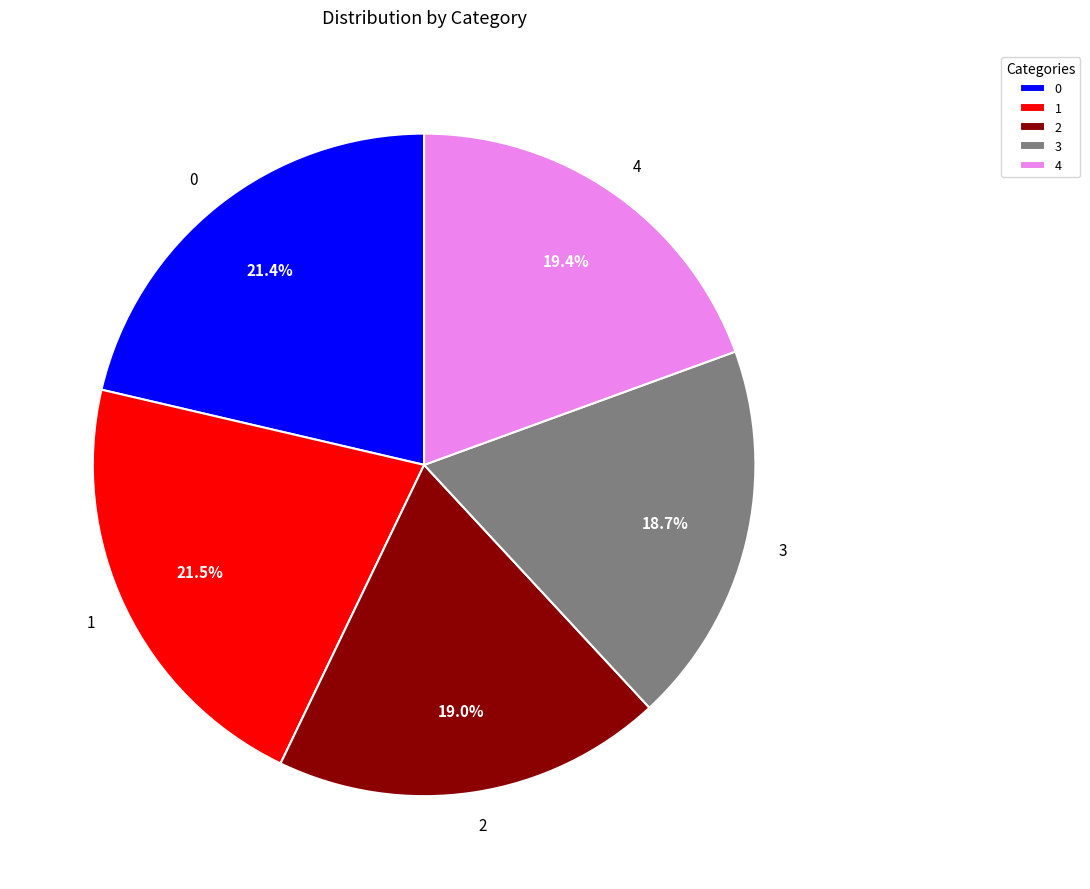

What is the total percentage of 1 and 0?

42.9%